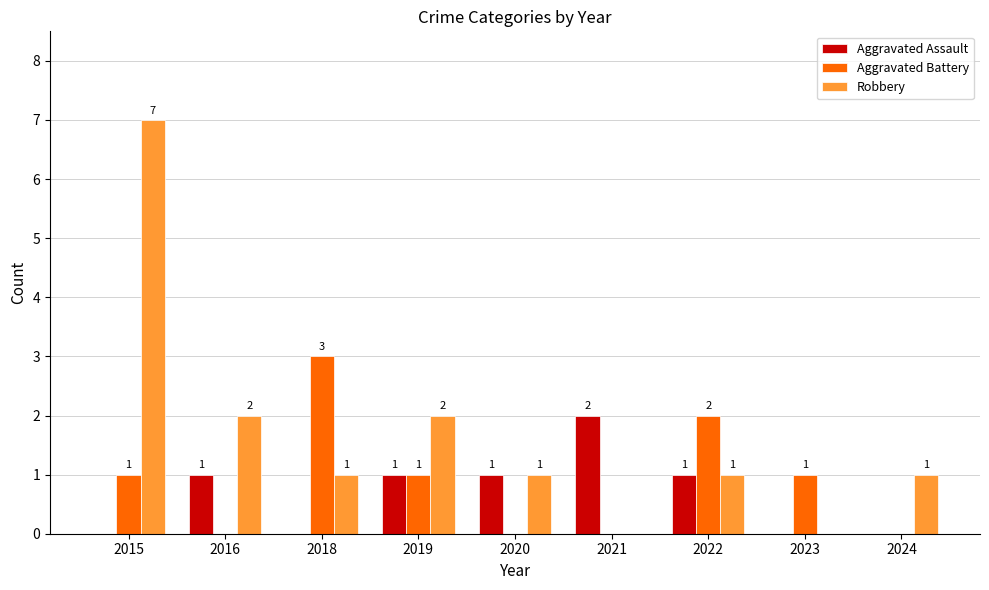

Is it true that Aggravated Assault equals 1 at 2020?

True